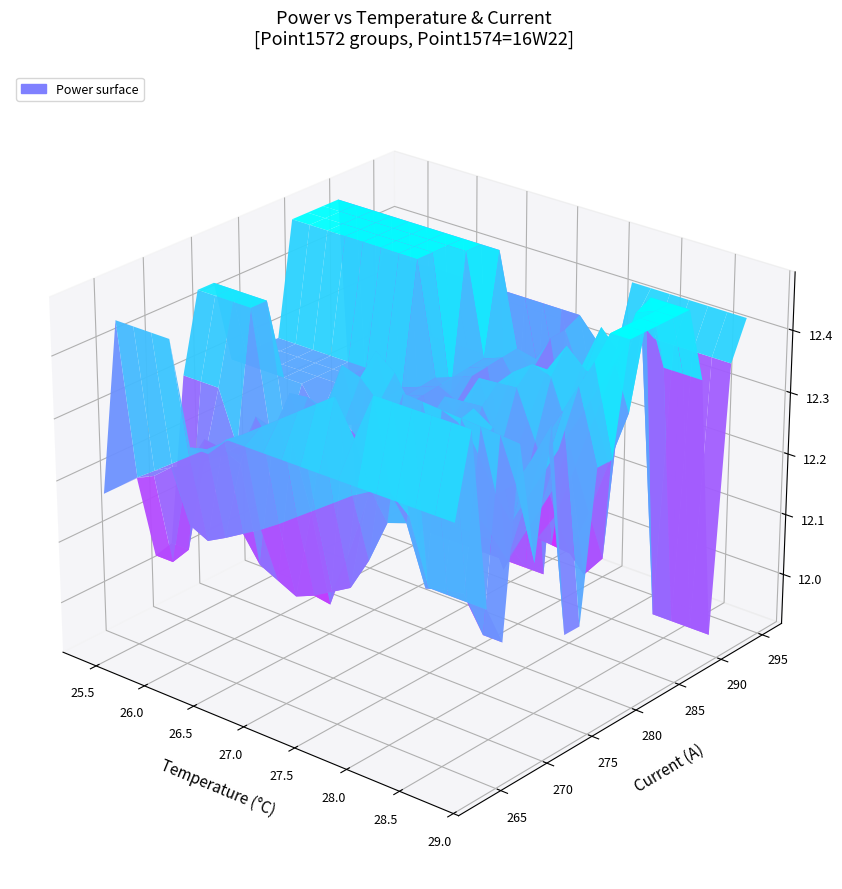

Reading right to left, transcribe all the data shown in this chart.

Temperature: 27.3	27.7	27.0	27.1	27.9	28.8	25.4	26.8	27.6	28.3	27.7	27.8	28.1	27.6	27.0	27.6	27.6	27.1	27.3	27.2	28.6	28.6	28.1	27.6	28.1	27.9	27.8	27.4	27.6	27.0	27.8	27.9	27.5	27.7	27.9	27.6	27.9	28.5	28.0	27.5
Current: 274.4	267.5	274.5	271.0	270.6	269.7	264.6	264.0	264.4	272.7	271.7	271.0	275.7	275.9	269.8	269.5	262.9	268.5	264.0	263.7	270.7	268.6	270.7	270.0	271.2	271.9	269.3	270.2	272.2	275.9	272.1	268.1	295.0	291.5	290.6	292.3	295.0	286.9	290.6	293.8
Power: 12.3	12.2	12.4	12.3	12.4	12.4	12.2	12.5	12.5	12.4	12.3	12.1	12.1	12.3	12.0	12.3	12.3	12.0	12.3	12.3	12.2	12.1	12.3	12.4	12.4	12.3	12.4	12.4	12.2	12.3	12.3	12.3	12.2	11.9	12.0	12.3	12.4	12.5	12.4	12.4